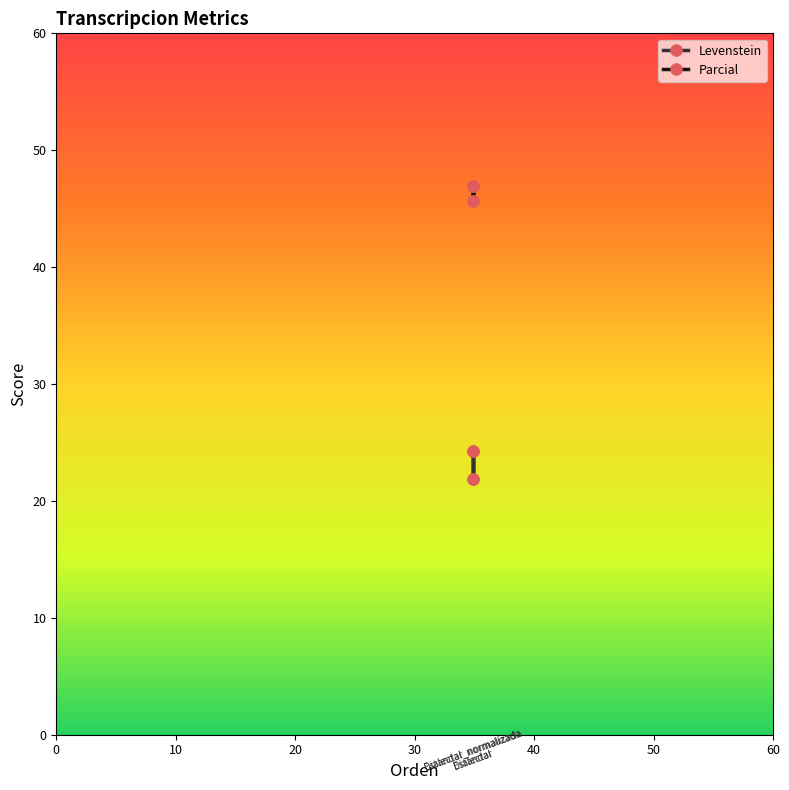

Where is the first local maximum for Levenstein?

Estandar_normalizada